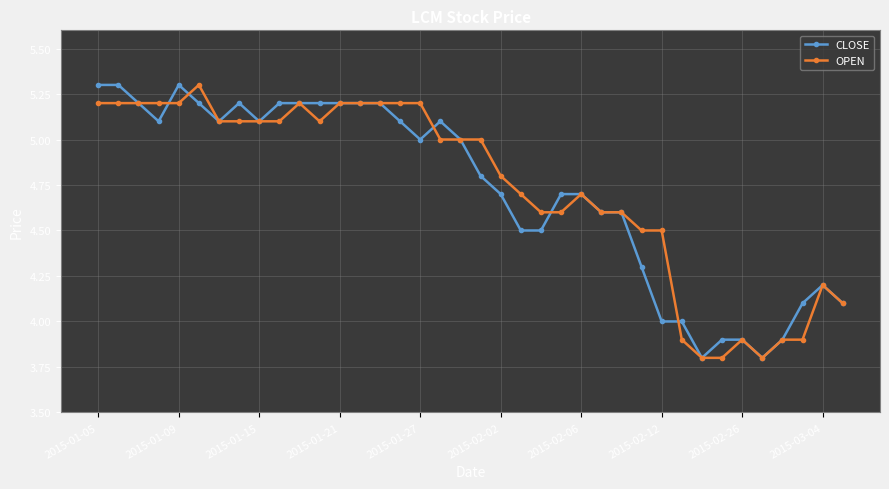

What is the difference between the maximum and minimum values in the OPEN series?

1.5